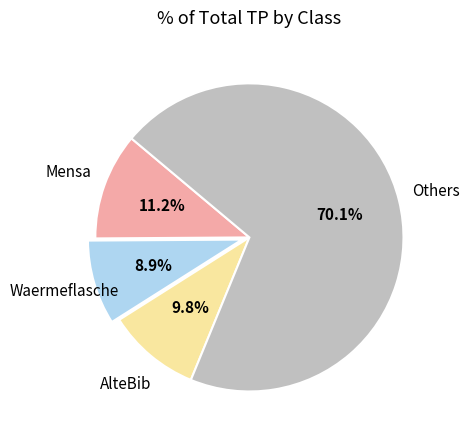

Is there a majority slice in this chart?

Yes